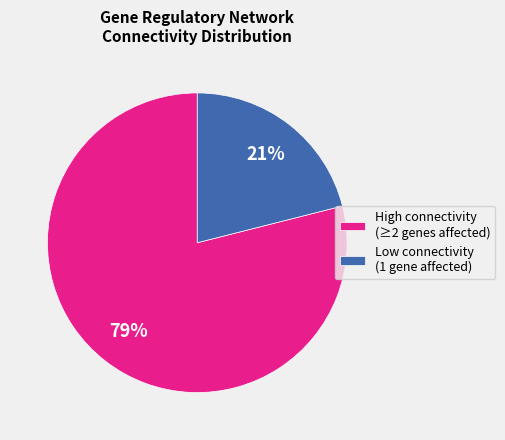

To the nearest percent, what is the difference between the largest and smallest slice percentages?

58%